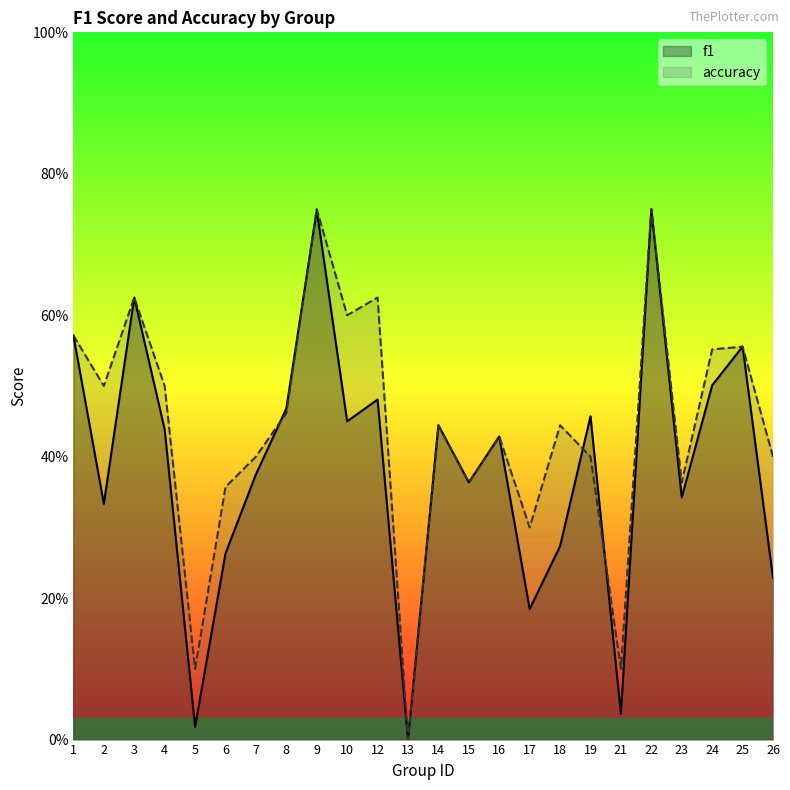

Is it true that f1 equals 0.6 at 25?

True